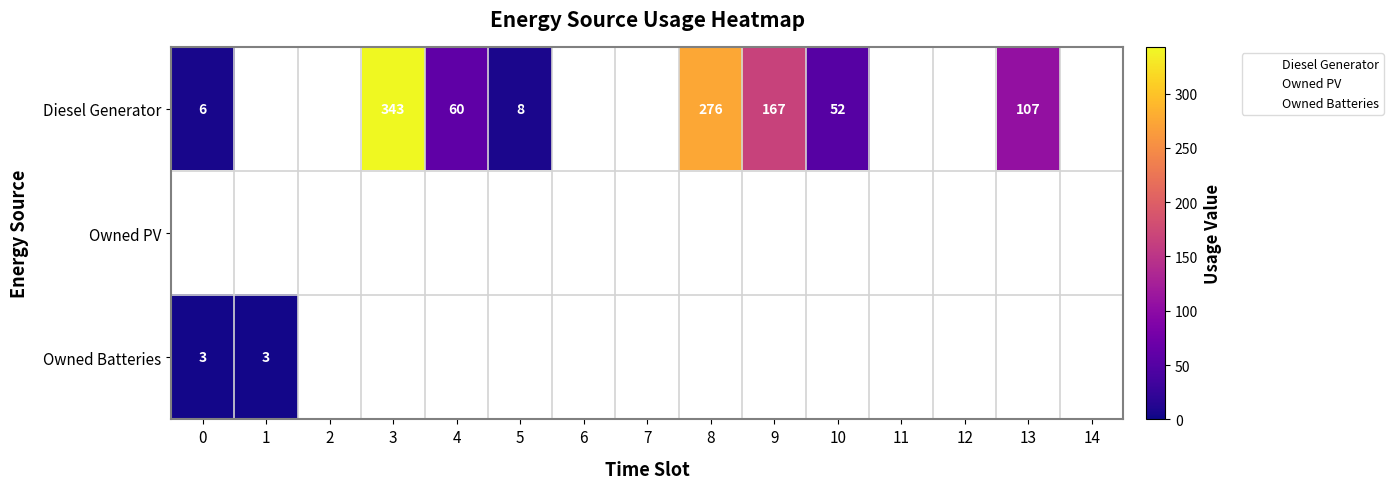

Rank the series at 1 from lowest to highest value.

row_0, row_1, row_2